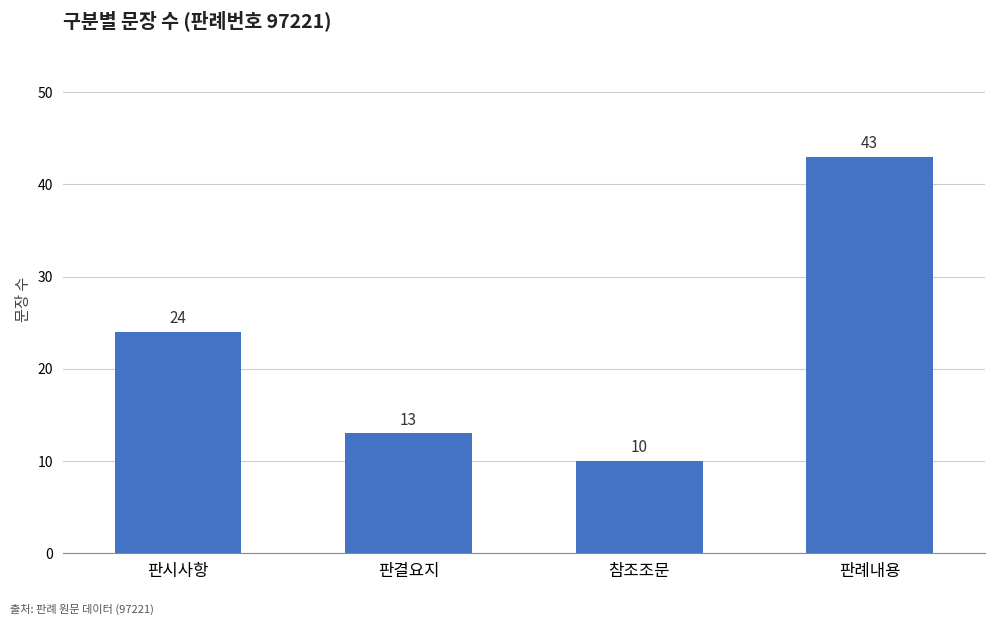

How many data points are less than 24?

2